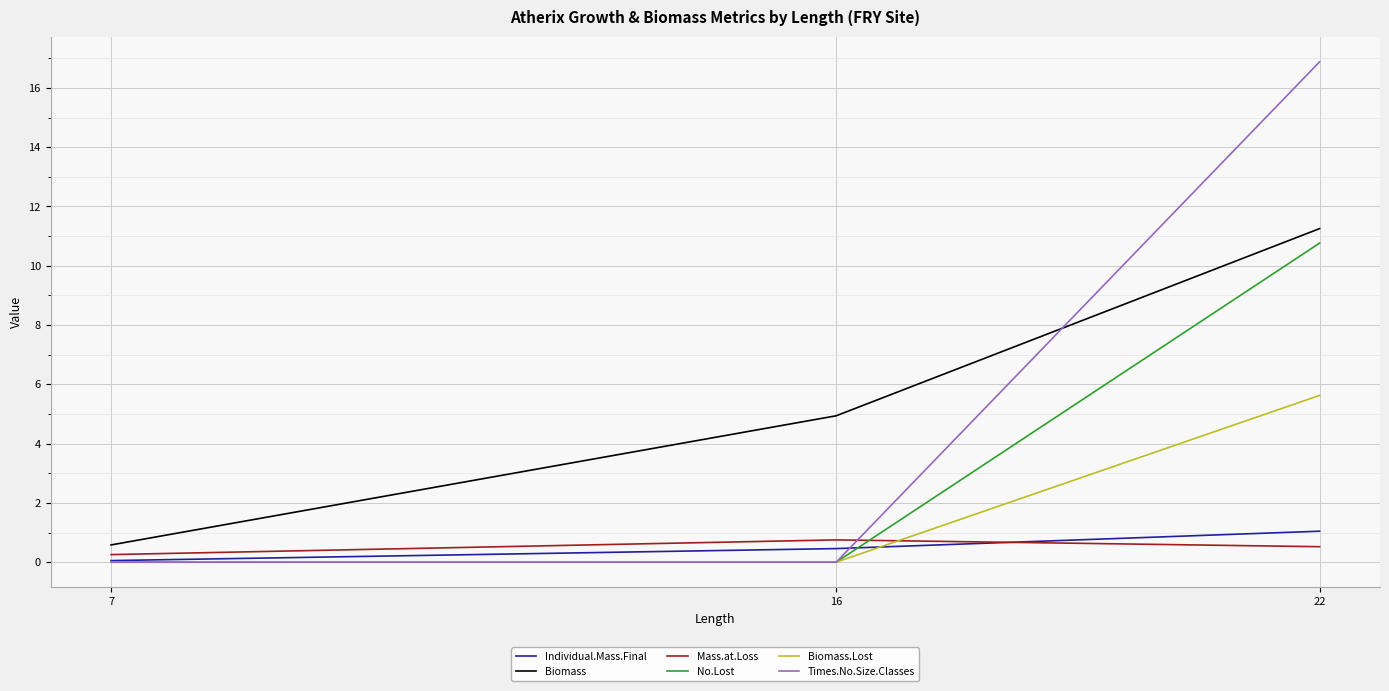

Count the number of categories in the chart.

3